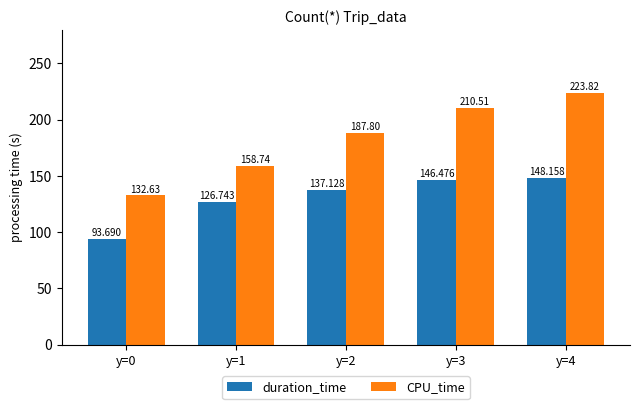

True or false: duration_time has a value of 239.0 at y=2.

False